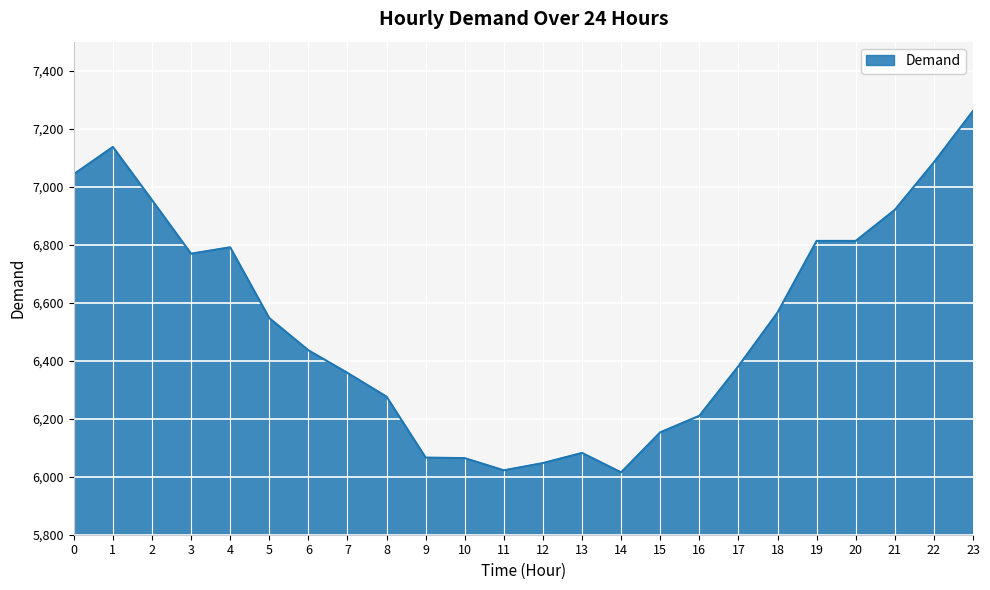

At which category does the chart reach its peak across all series?

23